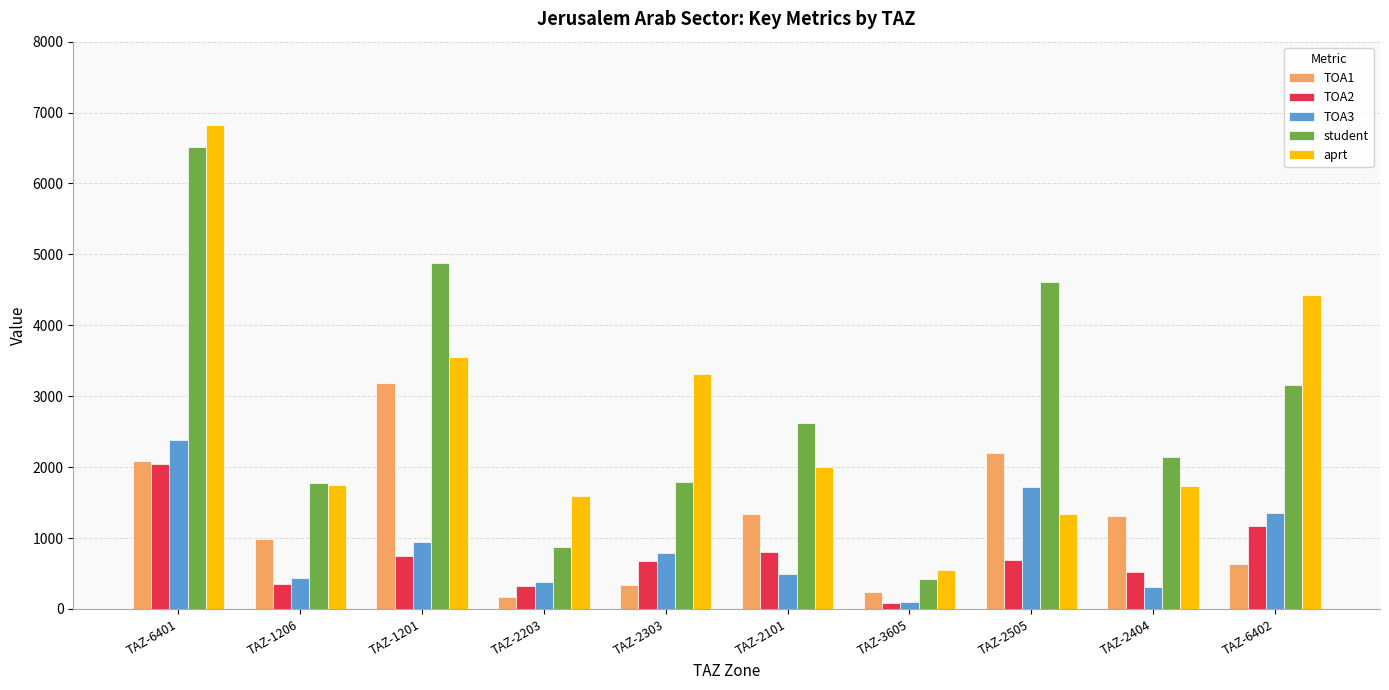

Between TAZ-2203 and TAZ-2303, which series saw the biggest shift?

aprt